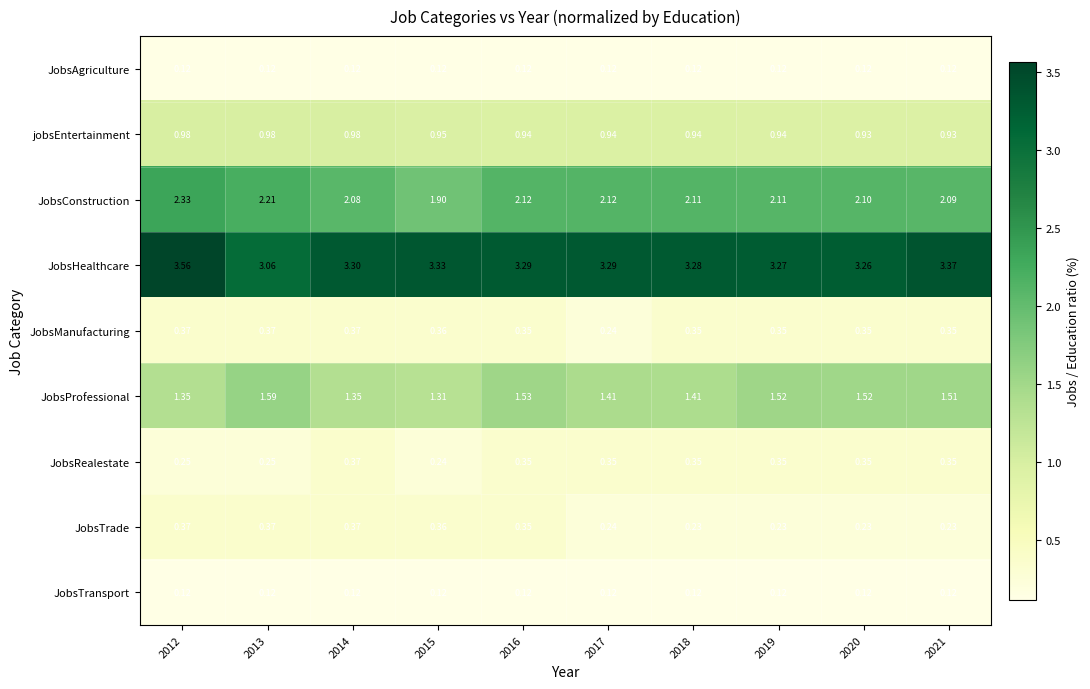

Which series has the widest spread of values?

JobsHealthcare